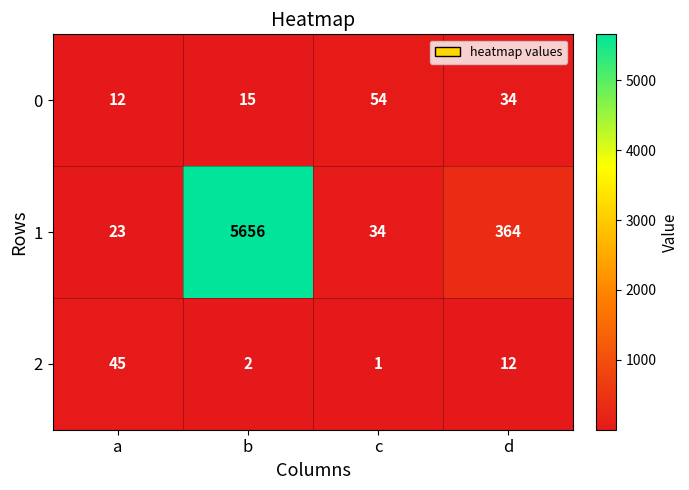

Which label corresponds to the largest value in the chart?

b